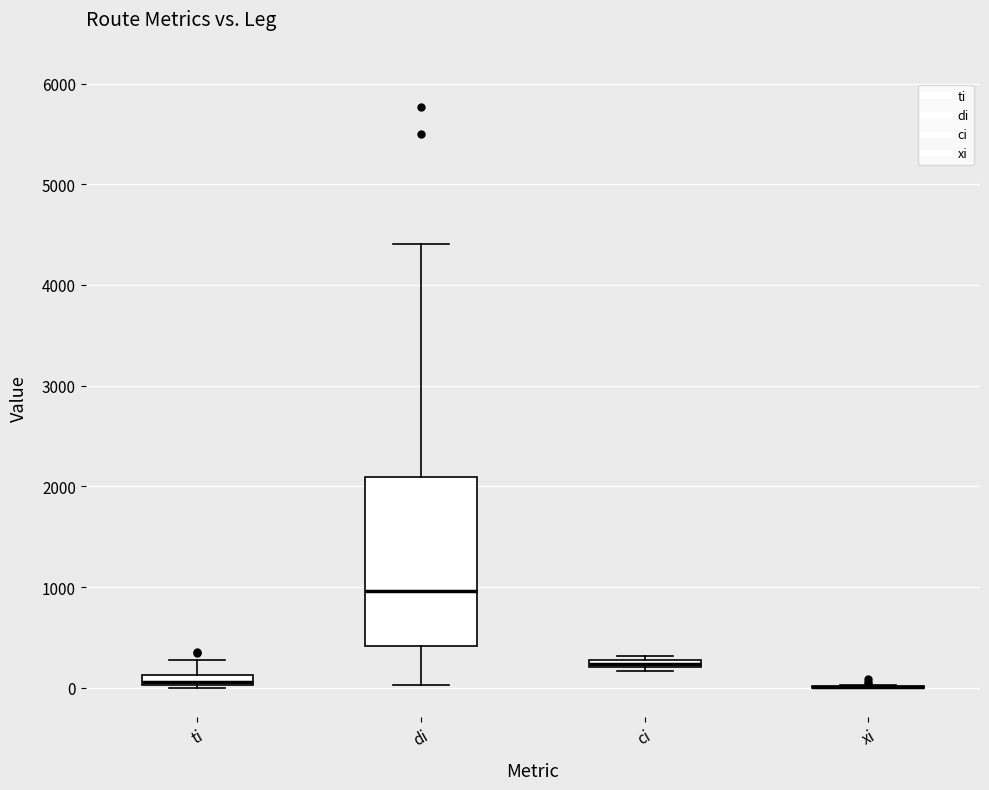

Comparing the boxes themselves (not the whiskers), which one is the tallest?

di